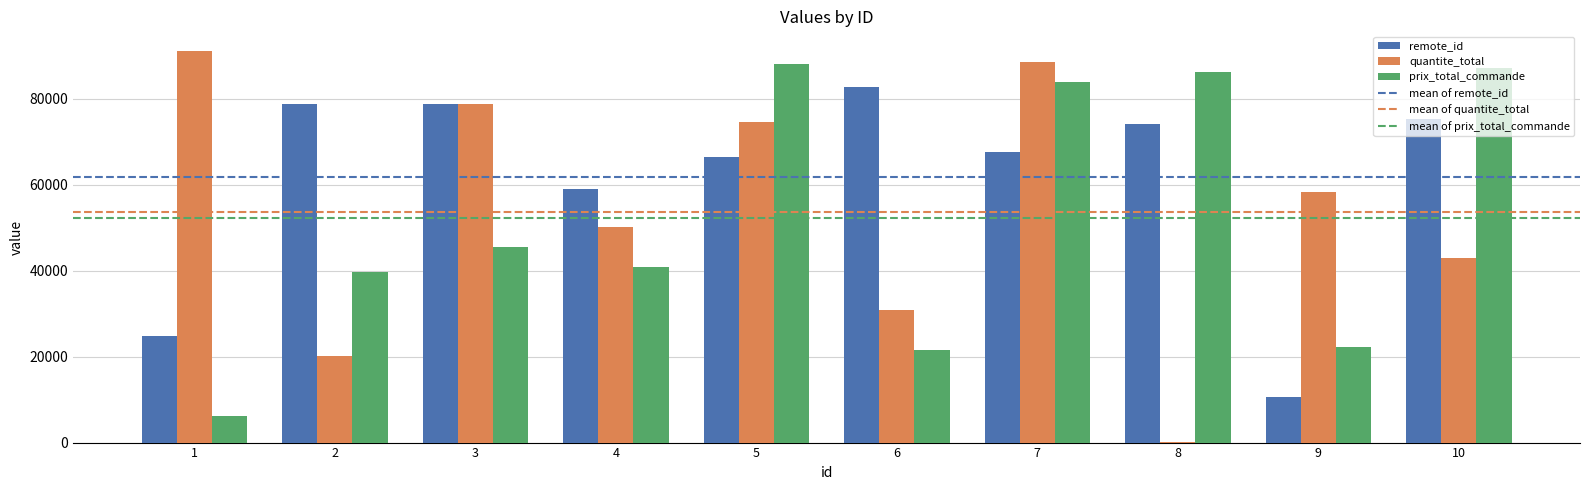

Are the bars horizontal?

No